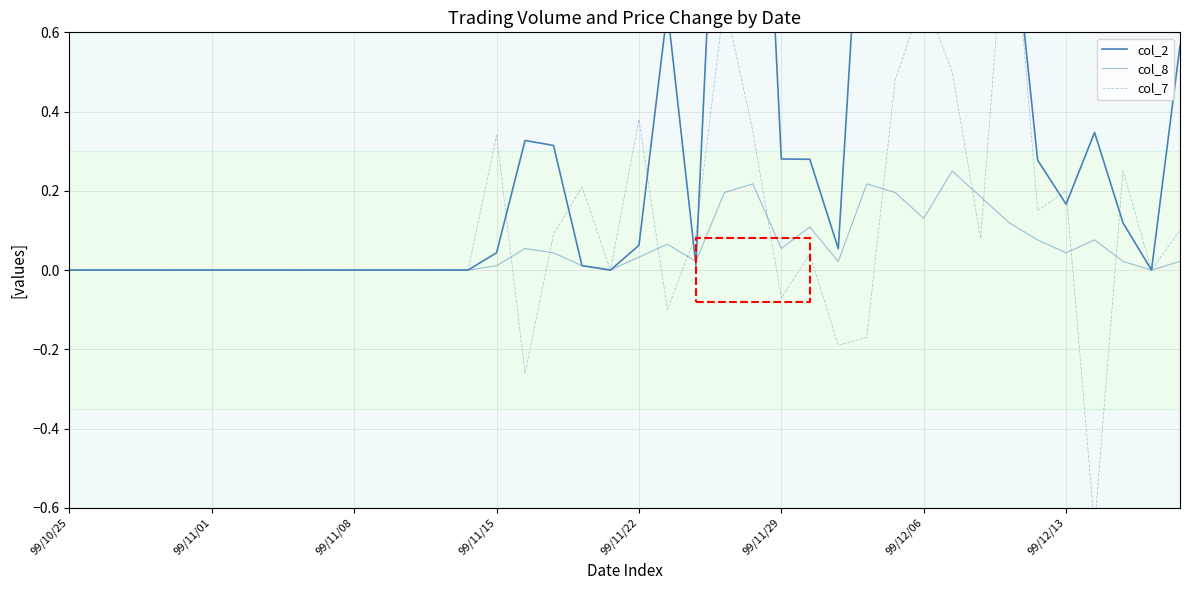

Where is col_8 nearest to the value 0?

99/10/25